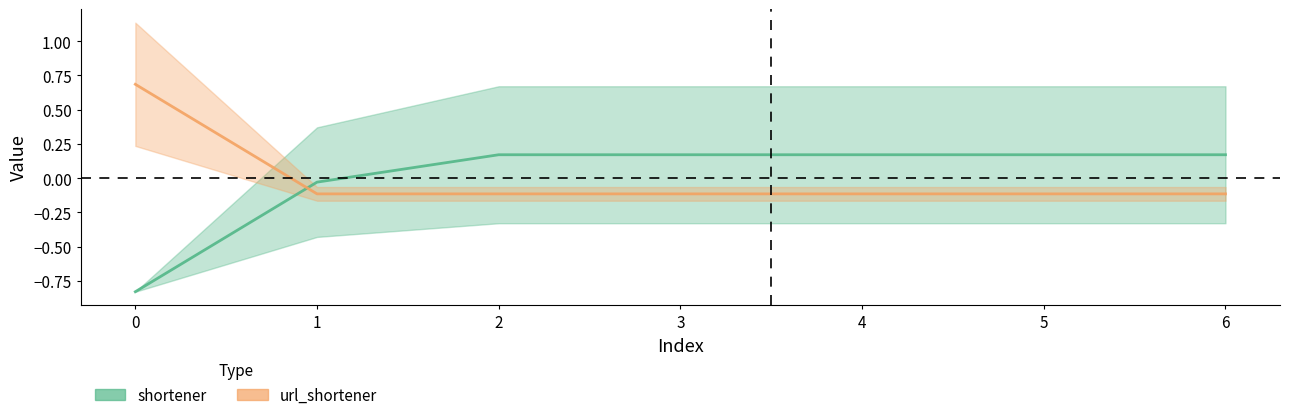

True or false: url_shortener has more than 1 points higher than both neighbors.

False